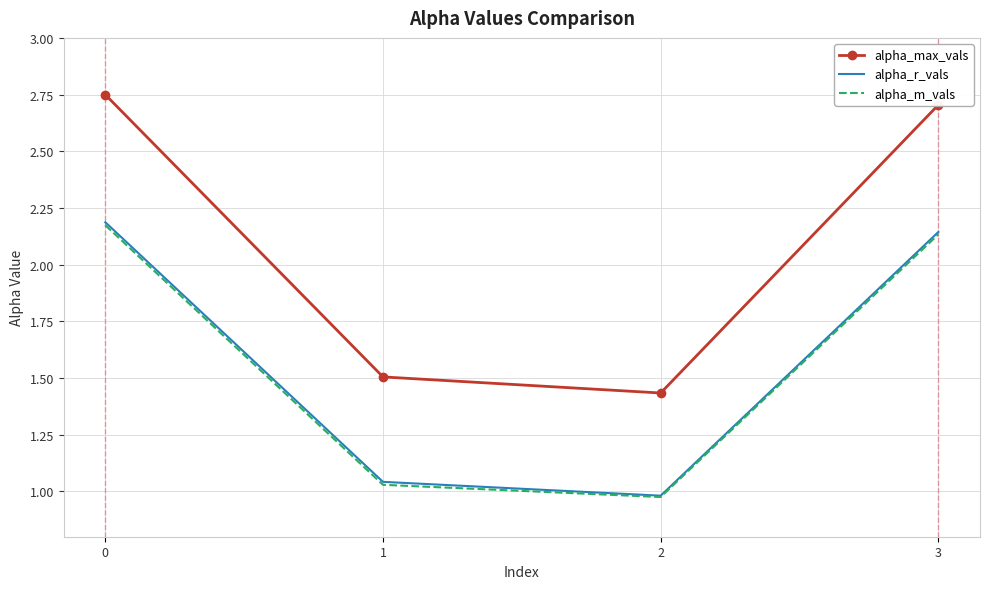

What is the total value across all series at 2?

3.4